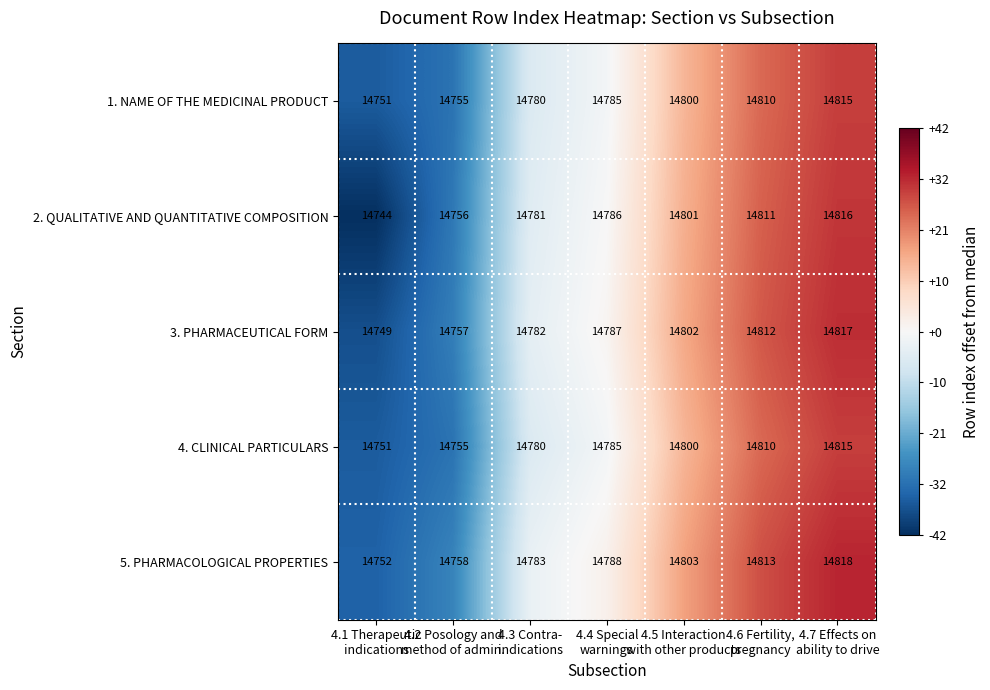

What is the total value across all series at 4.3 Contra-
indications?

73906